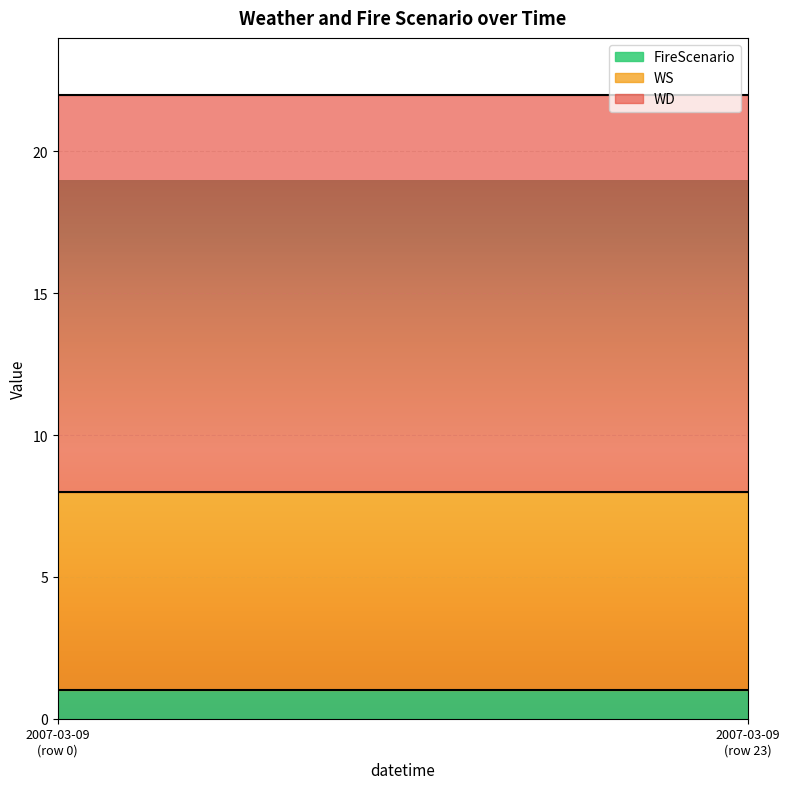

Is it true that WS equals 7 at 3?

True